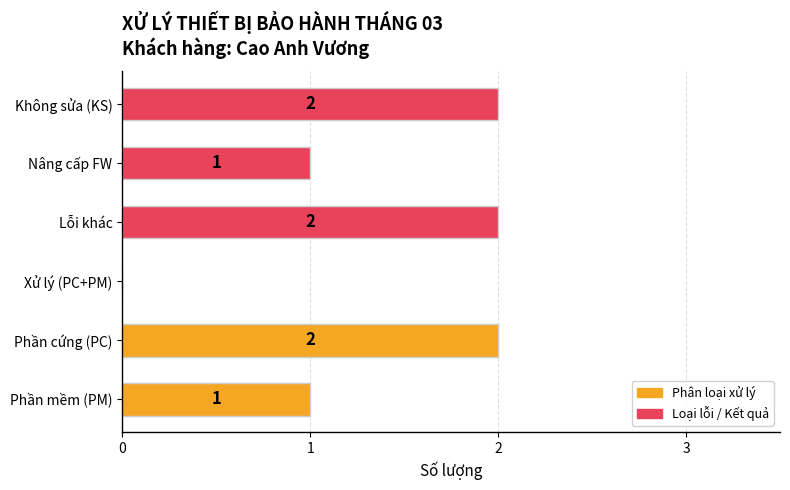

Reading top to bottom, transcribe all the data shown in this chart.

Không sửa (KS)=2	Nâng cấp FW=1	Lỗi khác=2	Xử lý (PC+PM)=0	Phần cứng (PC)=2	Phần mềm (PM)=1